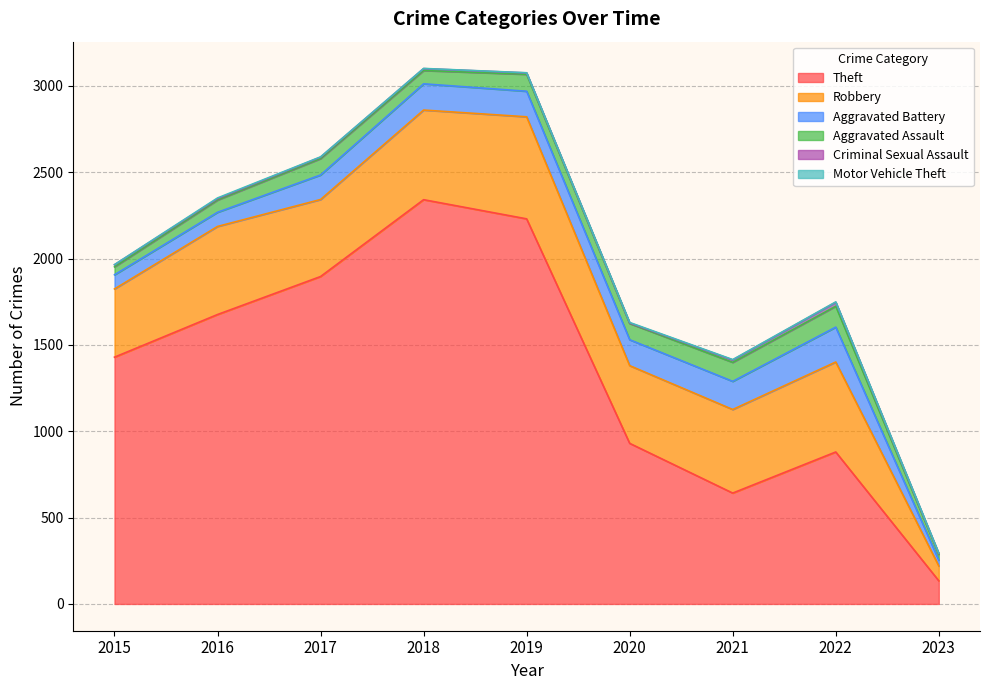

What are all the series names shown in the legend?

Theft, Robbery, Aggravated Battery, Aggravated Assault, Criminal Sexual Assault, Motor Vehicle Theft